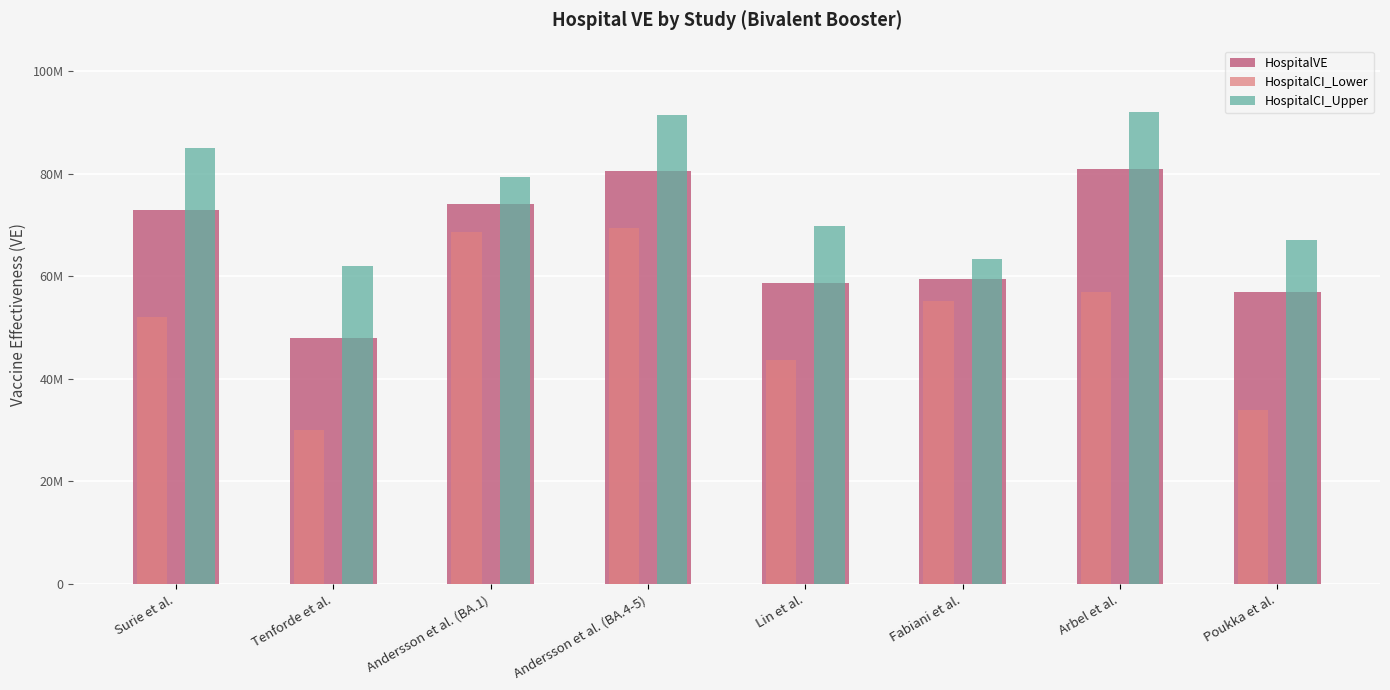

Which series changed the most between Tenforde et al. and Fabiani et al.?

HospitalCI_Lower